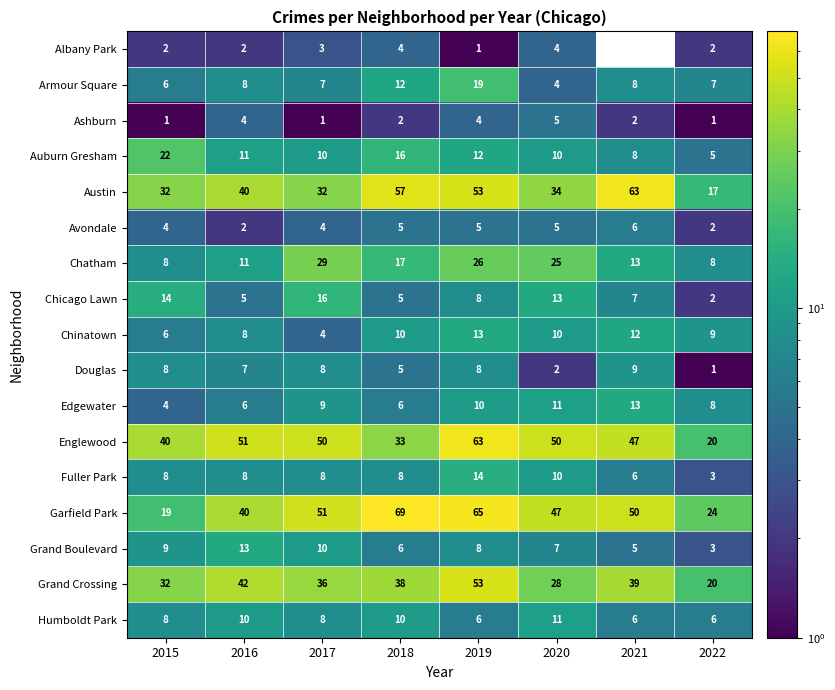

At which label does Edgewater reach its minimum?

2015